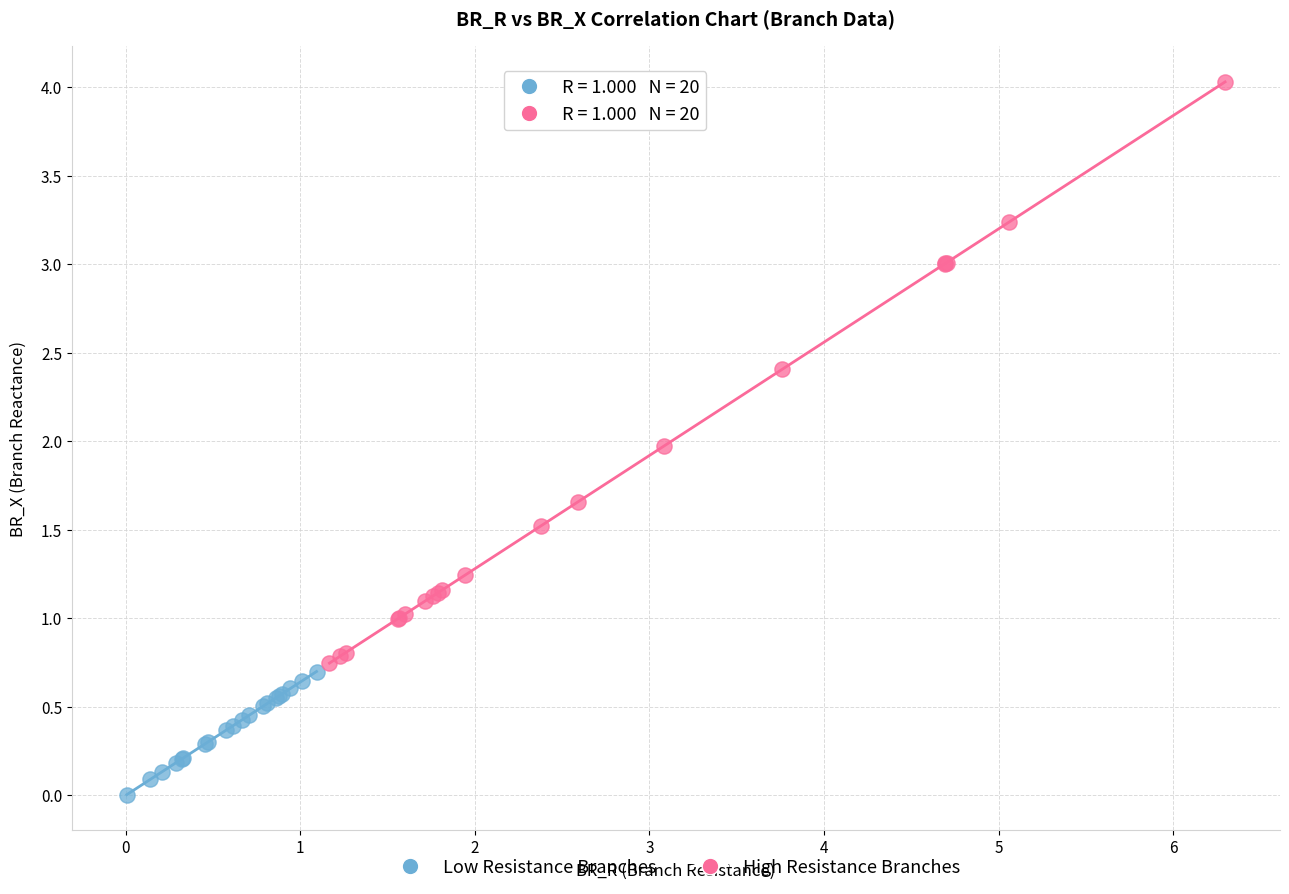

What are all the series names shown in the legend?

Low Resistance Branches, High Resistance Branches